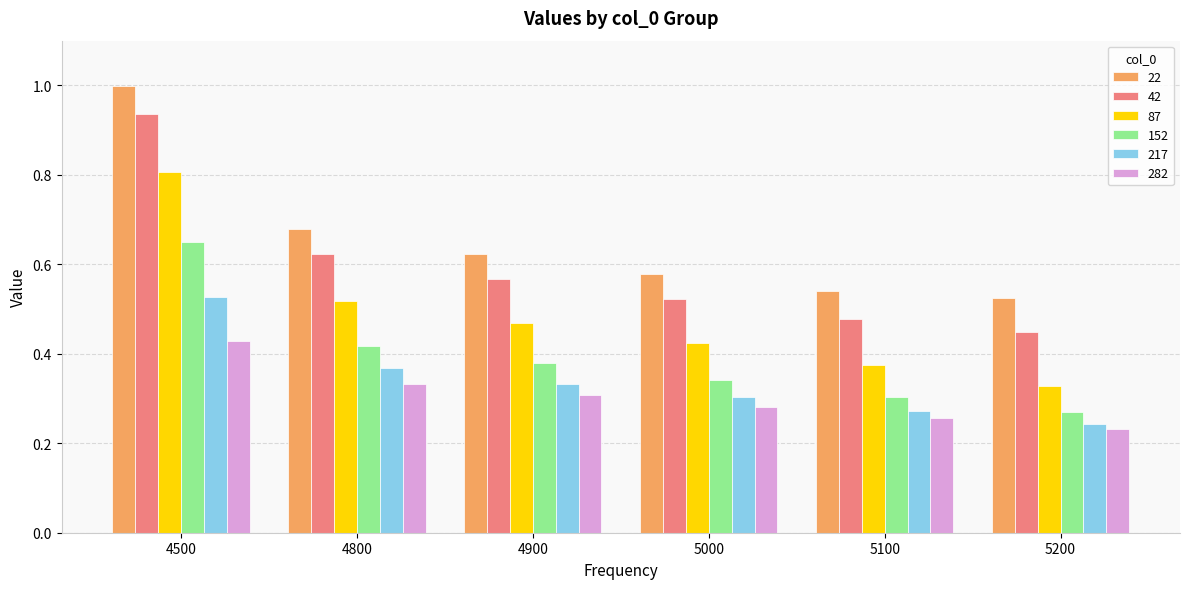

Which series changed the most between 4900 and 5100?

87